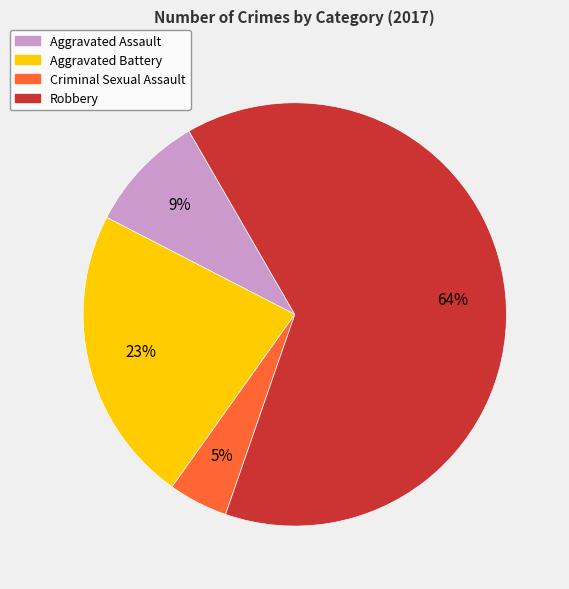

To the nearest percent, what is the combined percentage of Aggravated Assault and Criminal Sexual Assault?

14%